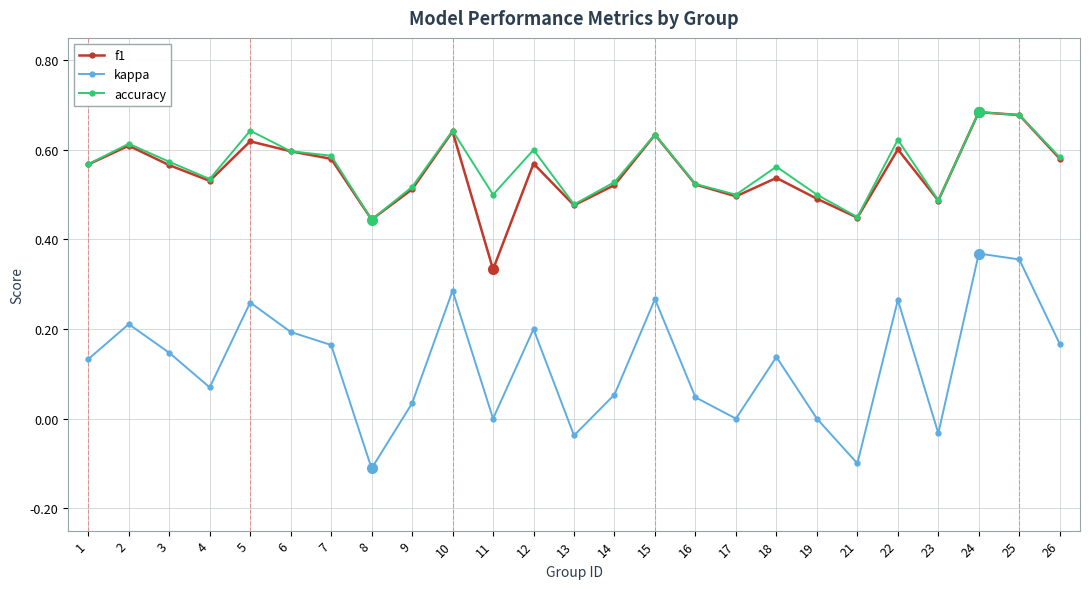

What is the total value across all series at 15?

1.5